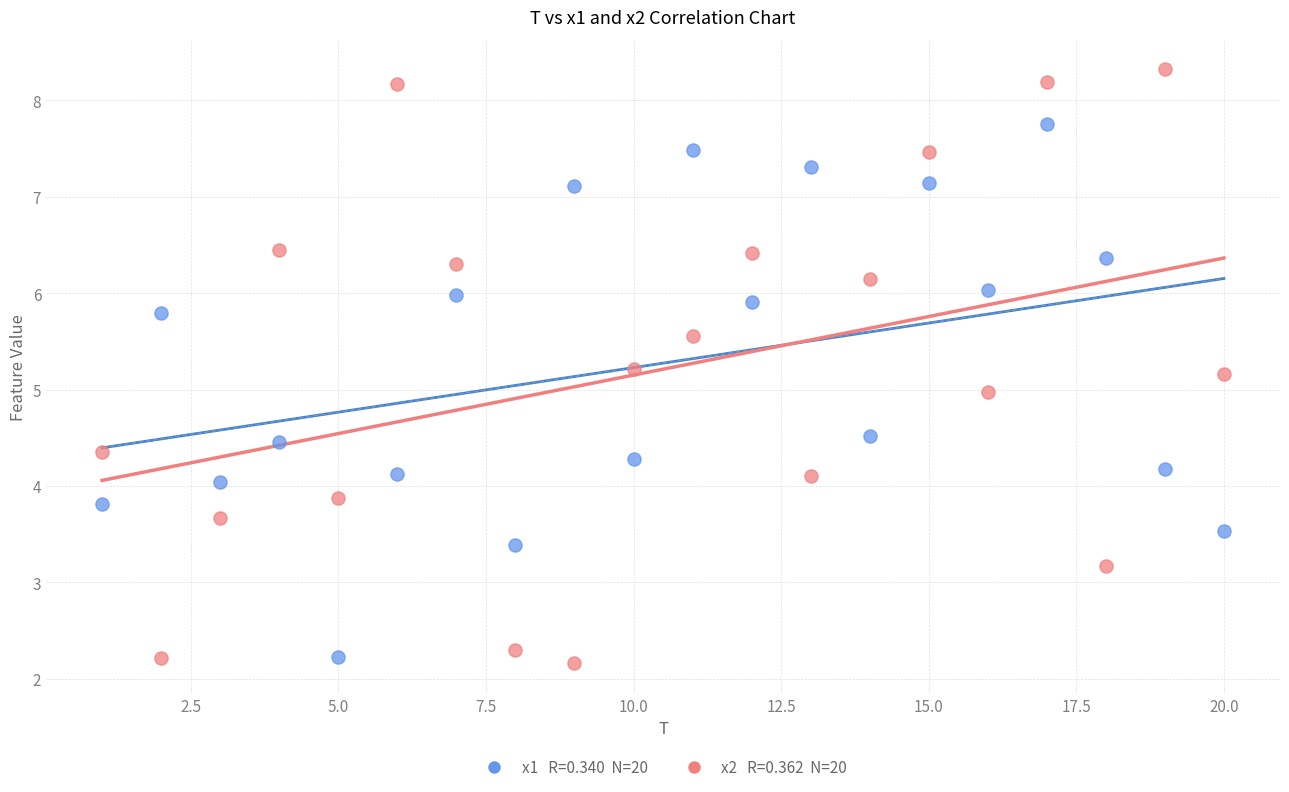

Across all data points, what is the range of X values (max minus min)?

19.0